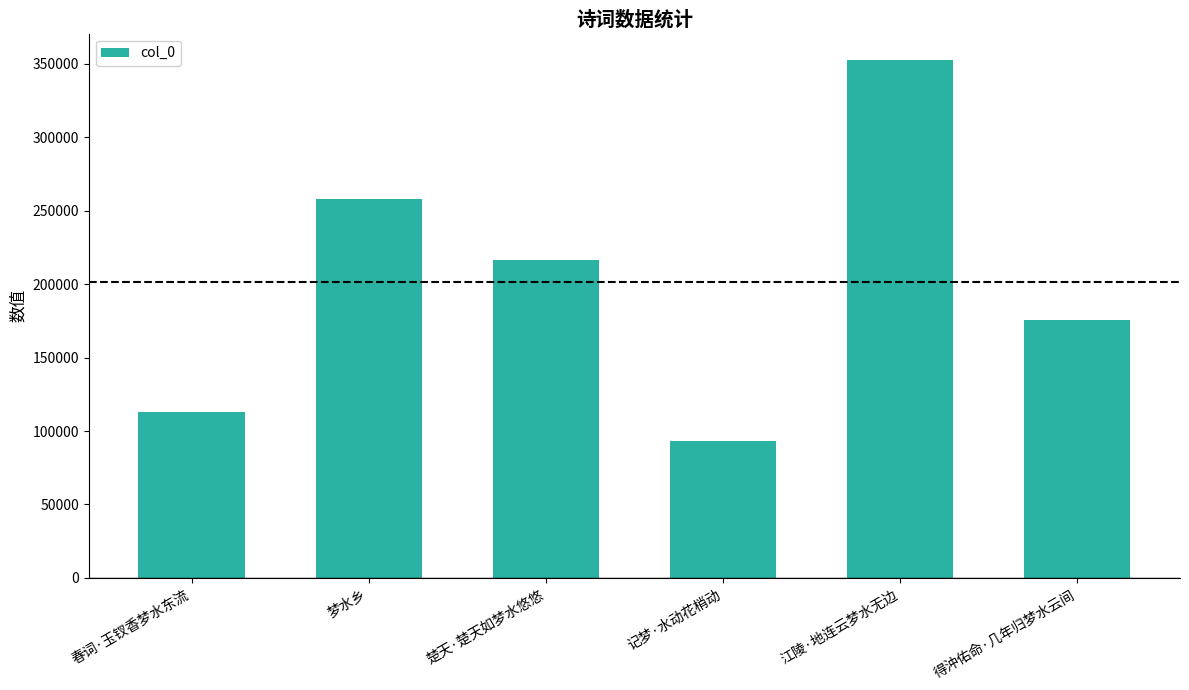

What is the difference between the values at 得沖佑命·几年归梦水云间 and 记梦·水动花梢动?

82245